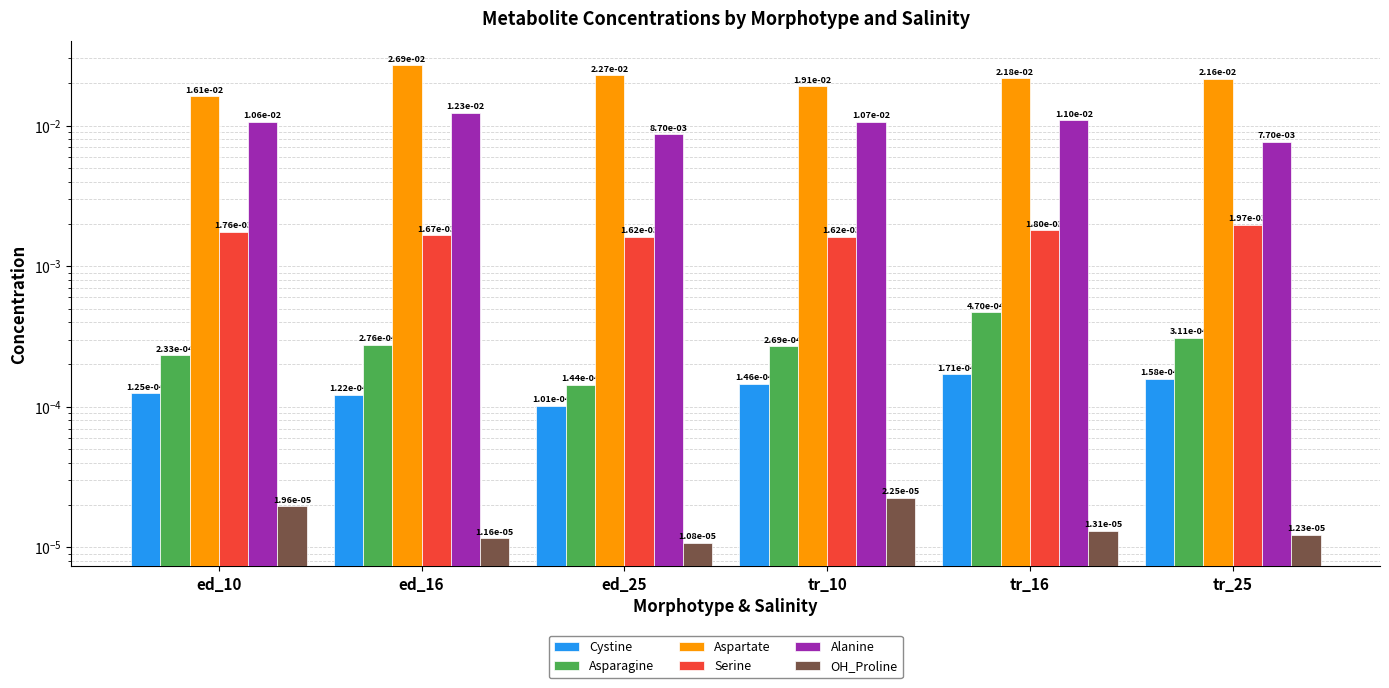

Which label corresponds to the smallest value in the chart?

ed_25